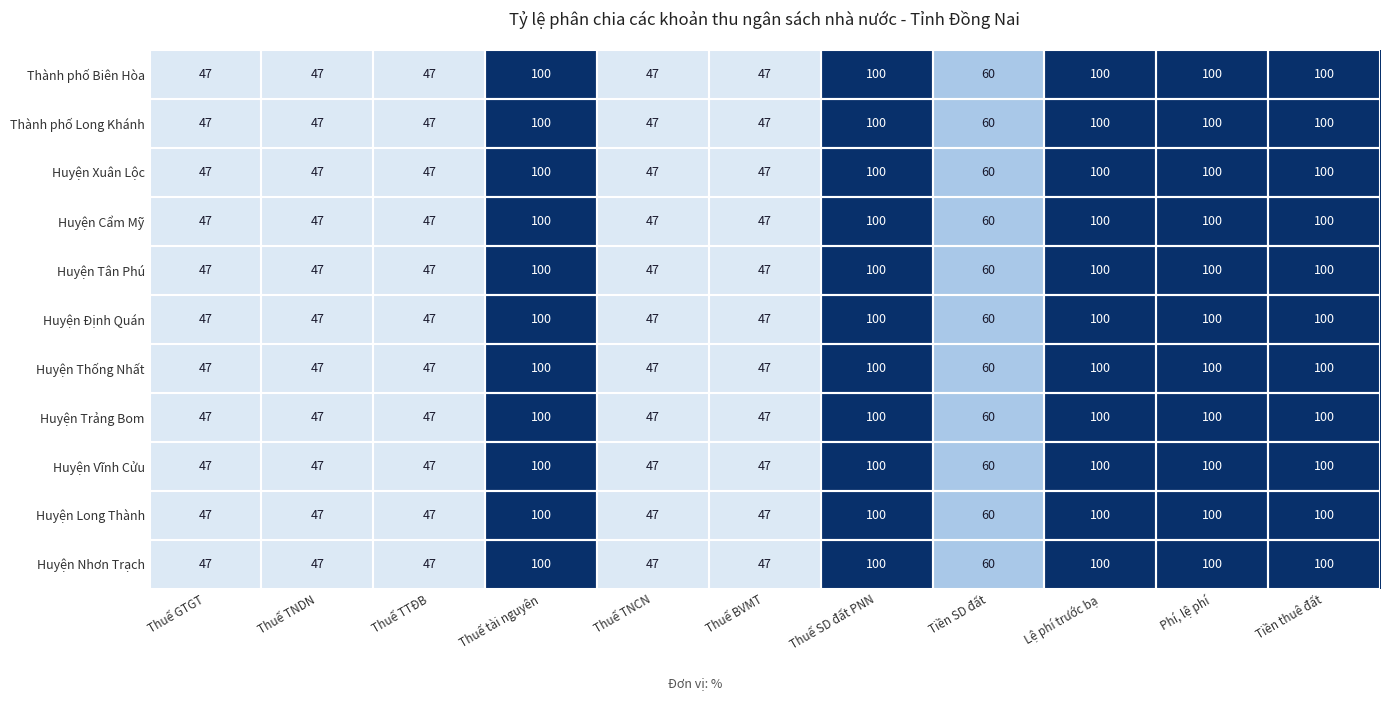

Count the Huyện Long Thành values in the range 47 to 100.

11